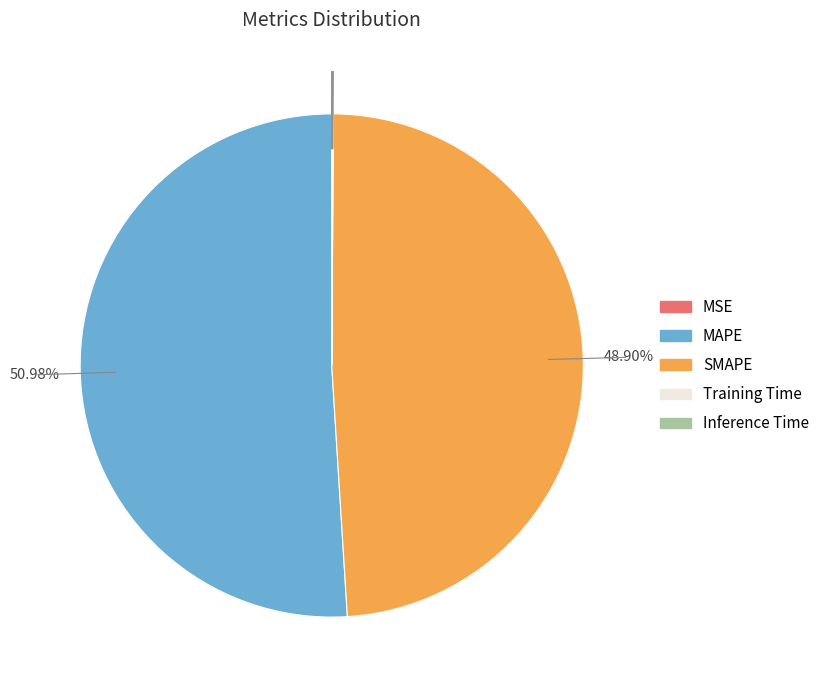

Is there a majority slice in this chart?

Yes